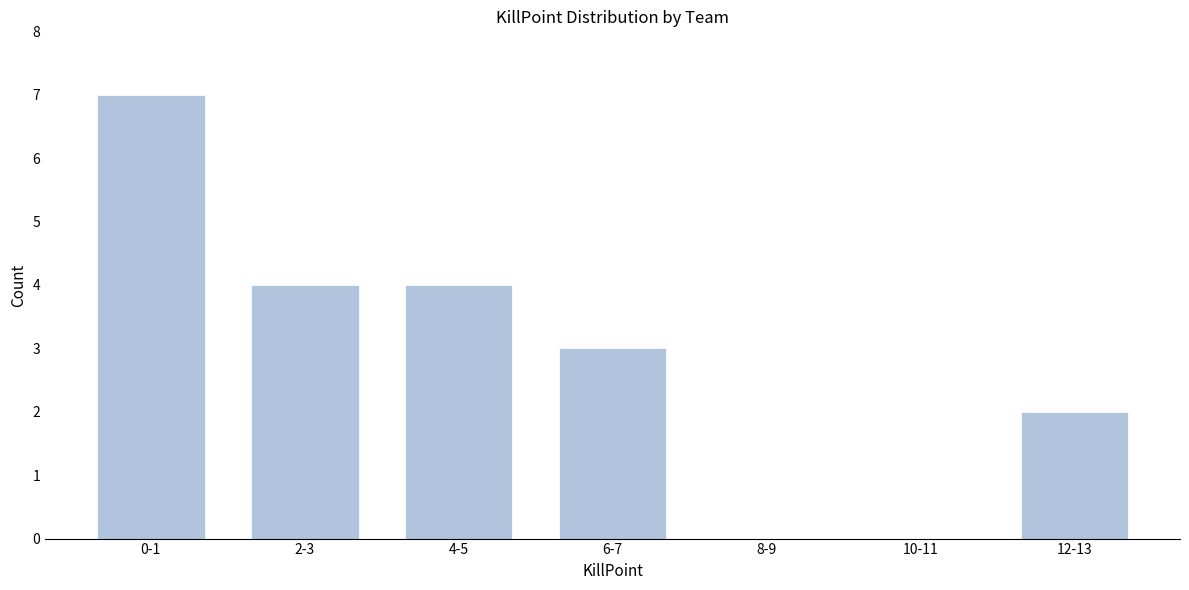

Reading left to right, what are all the values shown in this chart?

0-1=7	2-3=4	4-5=4	6-7=3	8-9=0	10-11=0	12-13=2